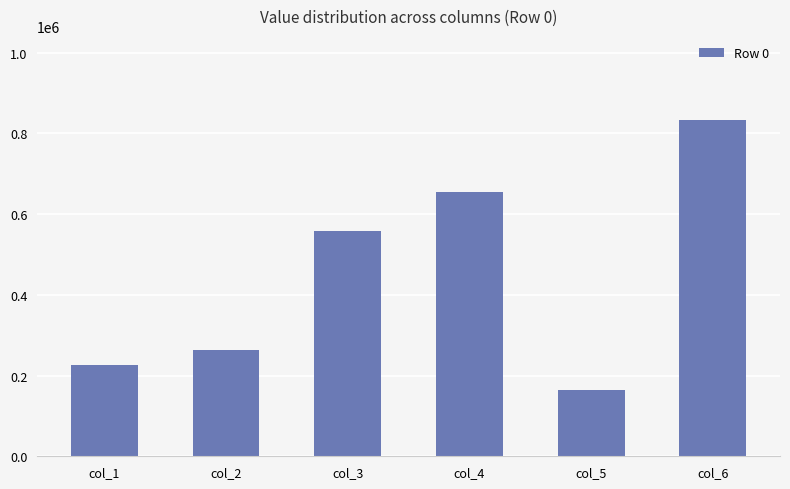

Between col_1 and col_4, which is larger?

col_4